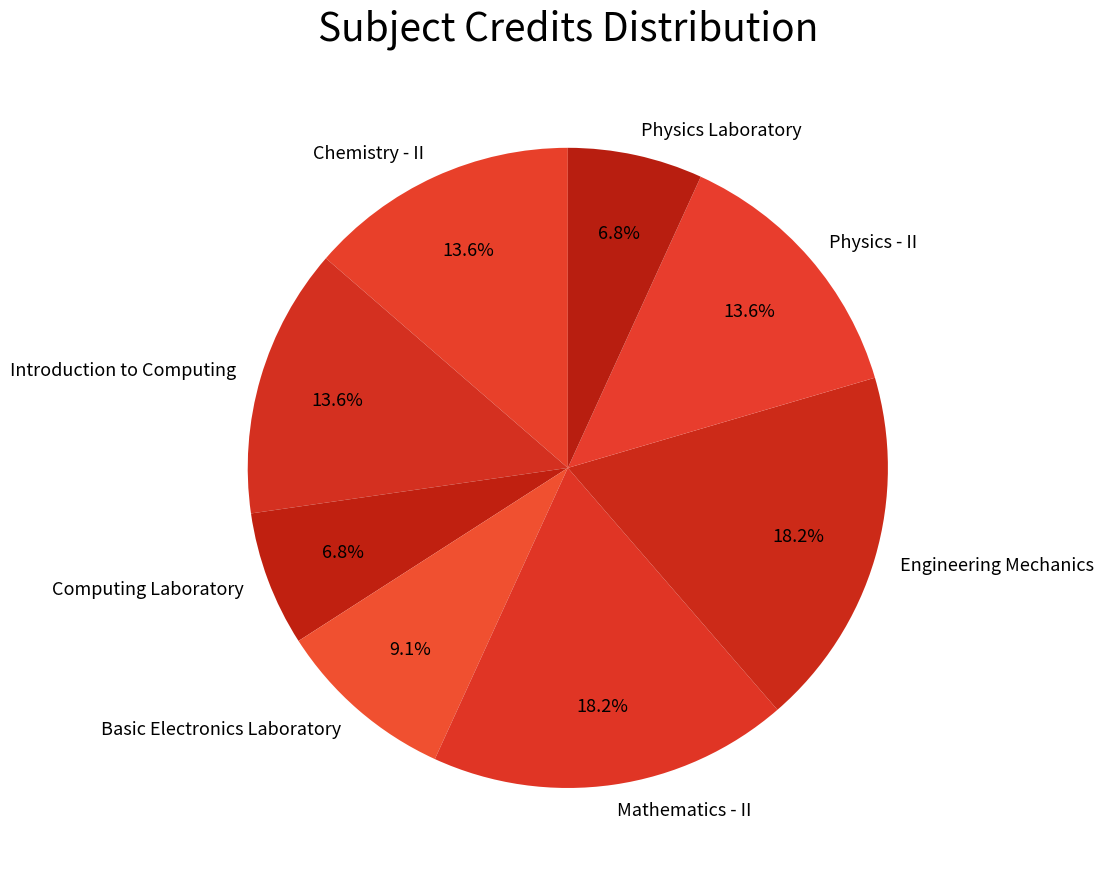

Does Basic Electronics Laboratory represent more than half of the total?

No